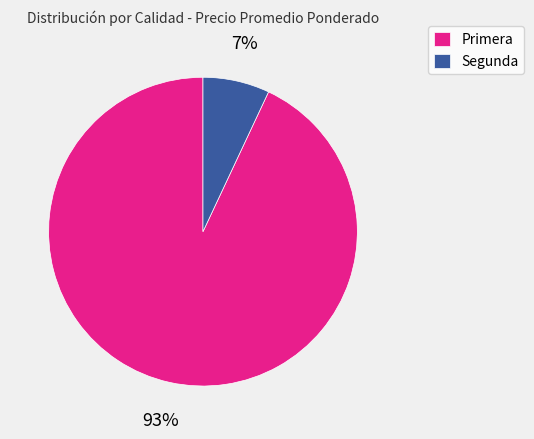

The Primera slice represents 99% of the pie. True or false?

False